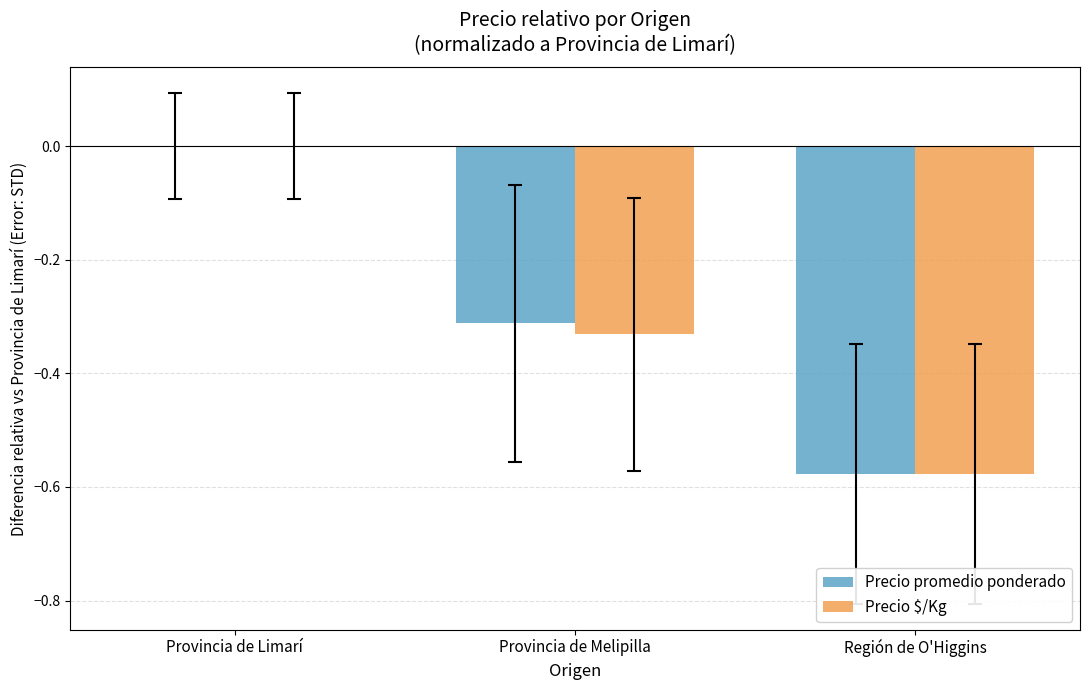

Which series has the widest spread of values?

Precio $/Kg